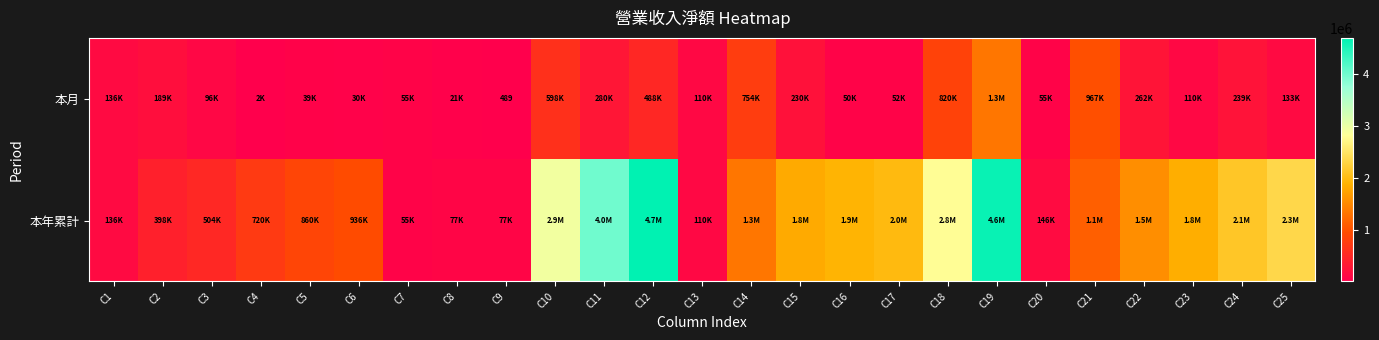

The 本月 series shows 489 at C9. True or false?

True